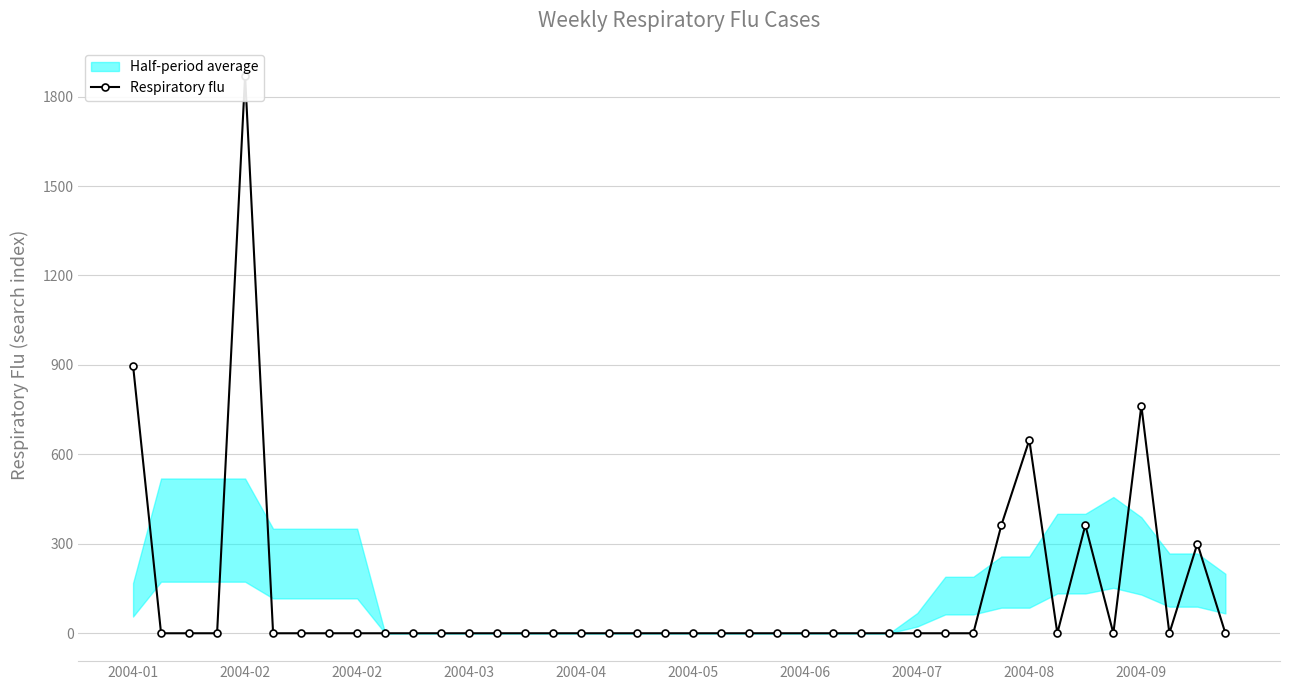

How many points are higher than both their immediate neighbors (excluding endpoints)?

5